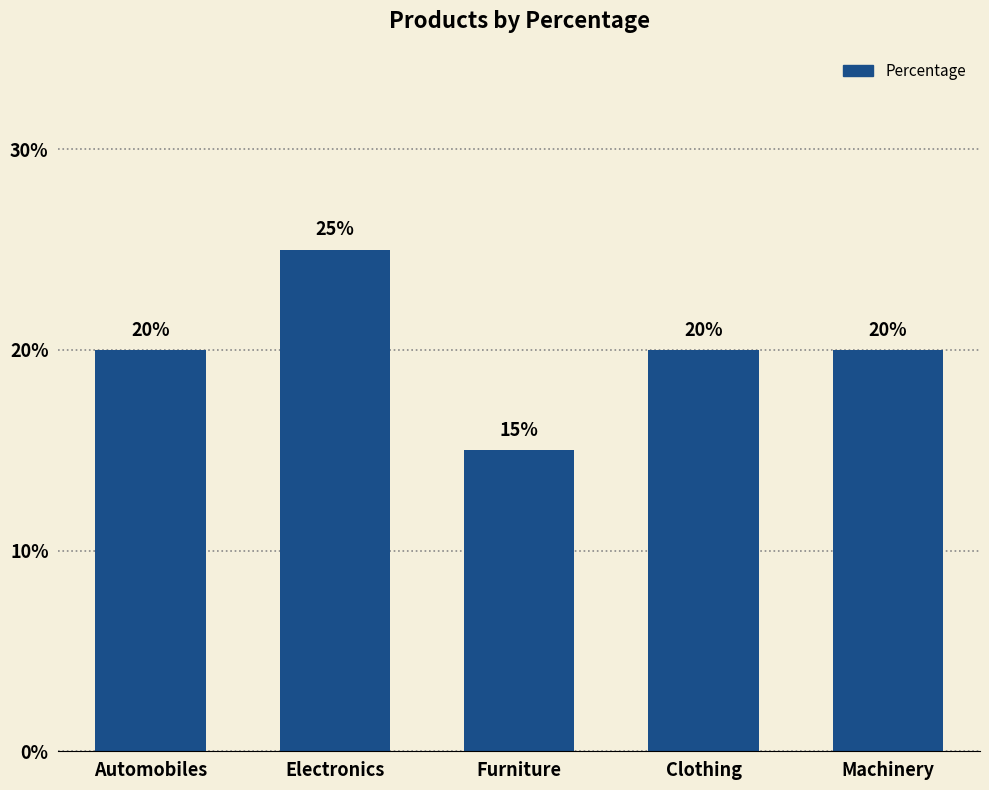

How many values are between 20 and 21?

3